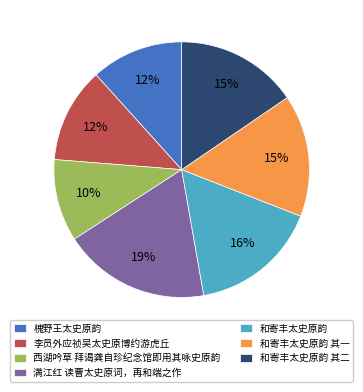

To the nearest percent, what is the average slice percentage?

14%